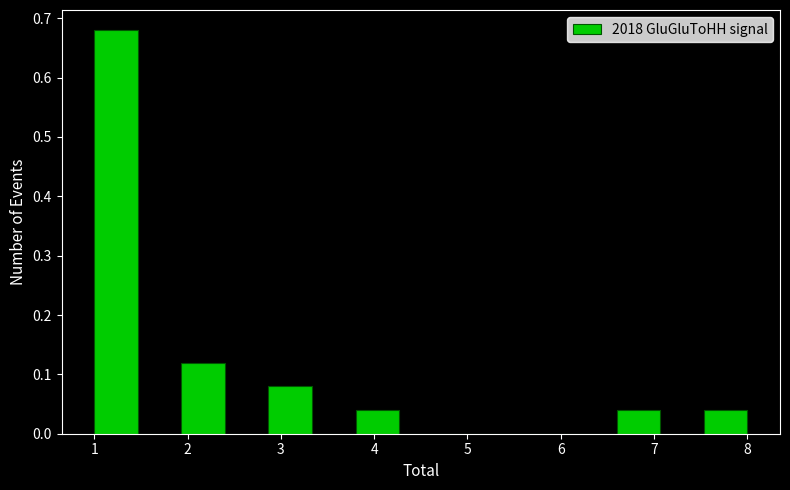

Which range on the x-axis has the tallest bar?

1.0 to 1.5